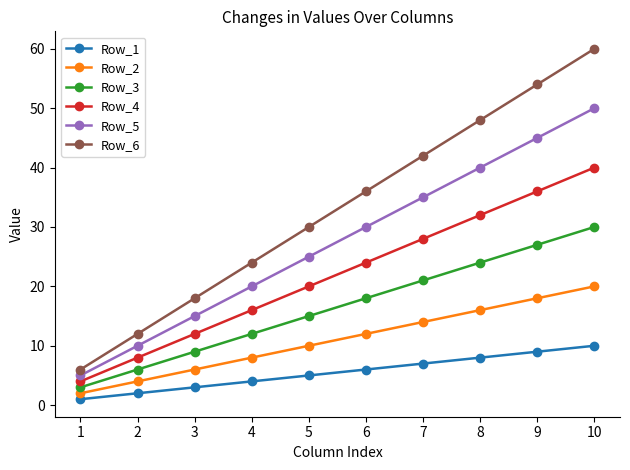

What is the value of the Row_2 point at the 1st from the left?

2